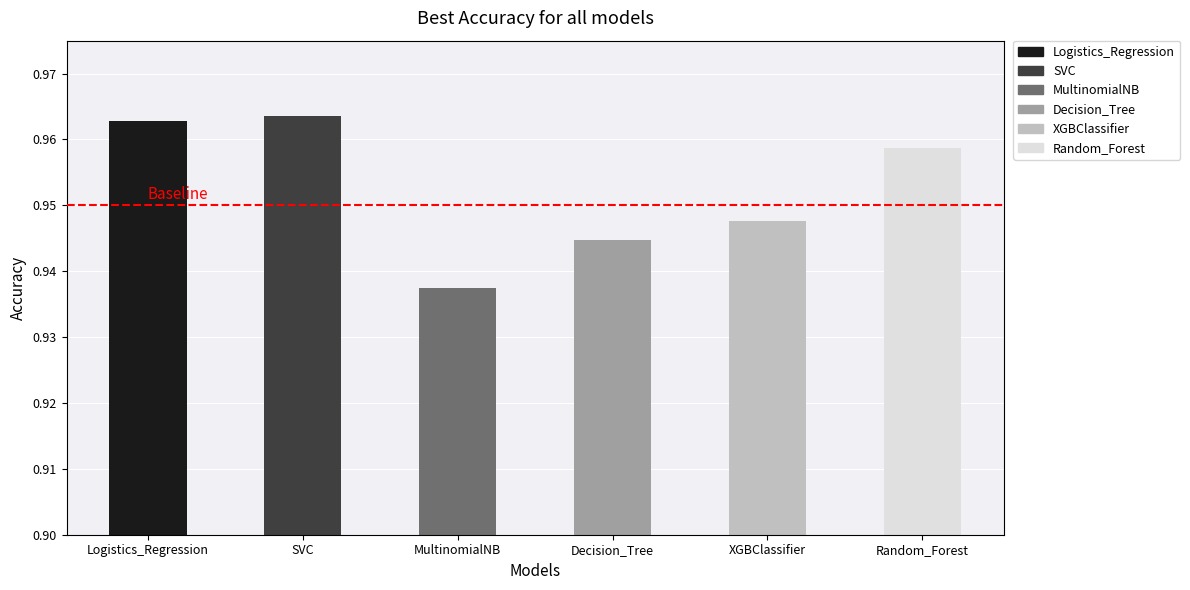

What is the sum of all values?

5.7